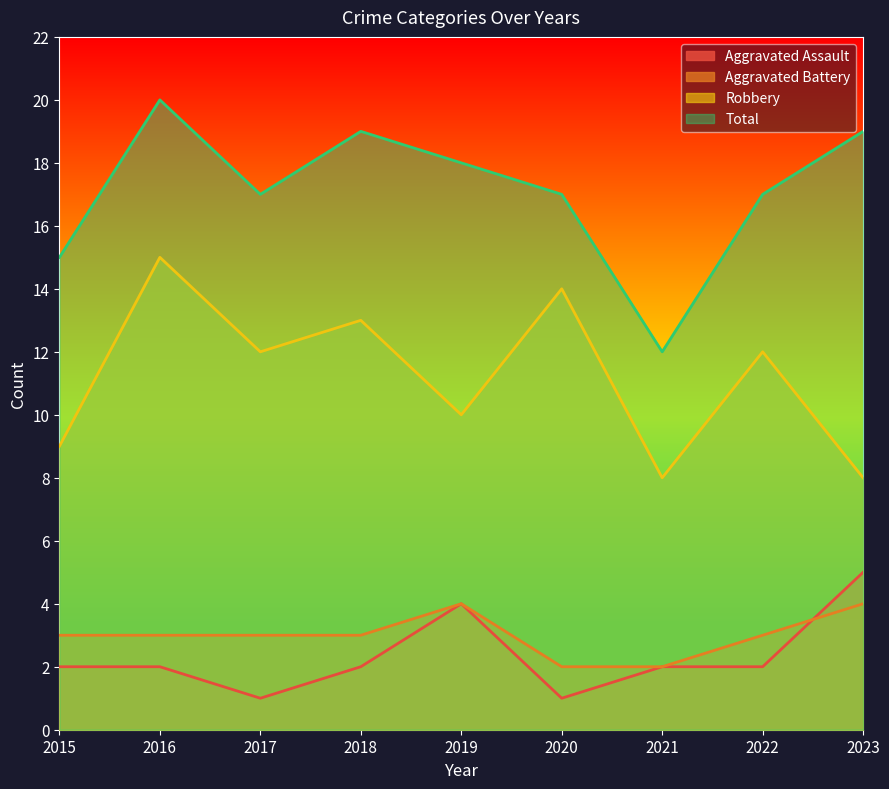

What is the sum of the Total values at 2015 and 2021?

27